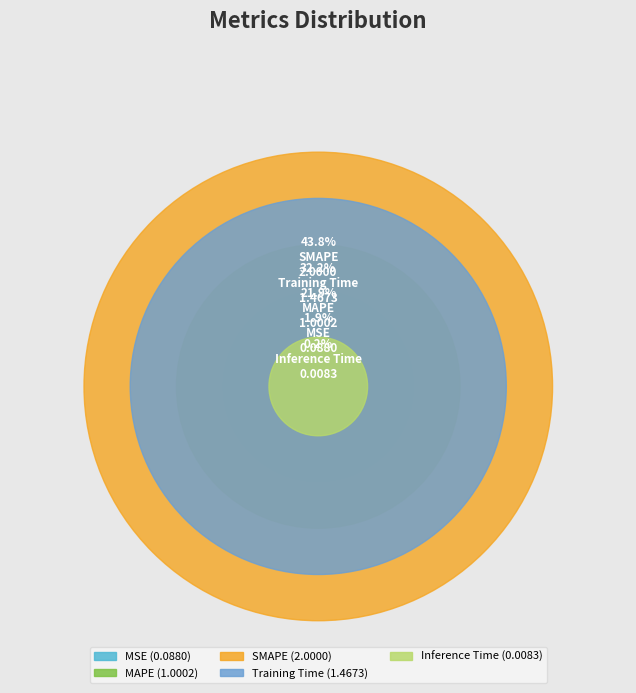

What percentage do SMAPE and MAPE together represent?

65.7%